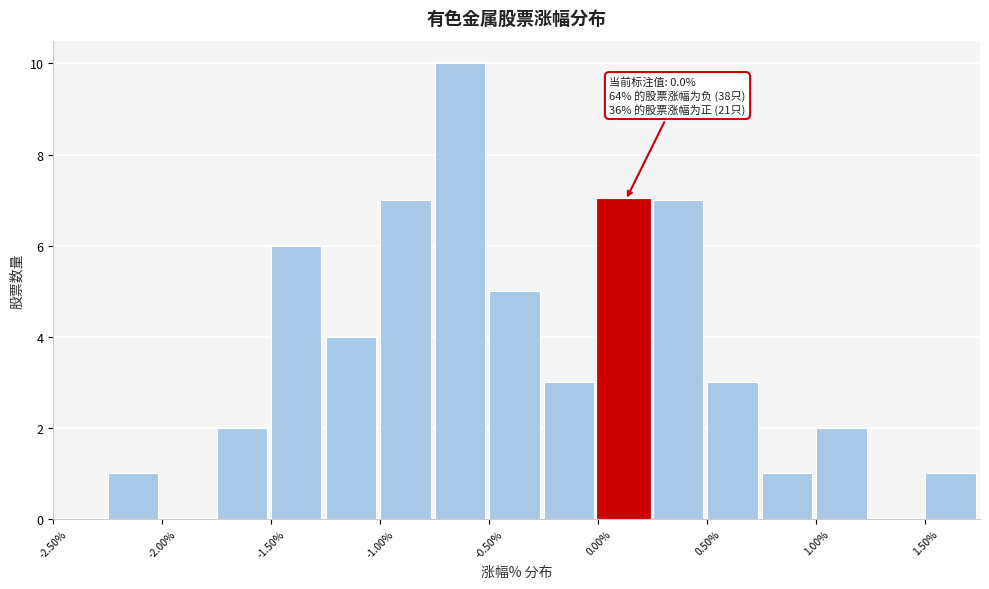

Over which range of the x-axis is the bar tallest?

-0.75 to -0.50